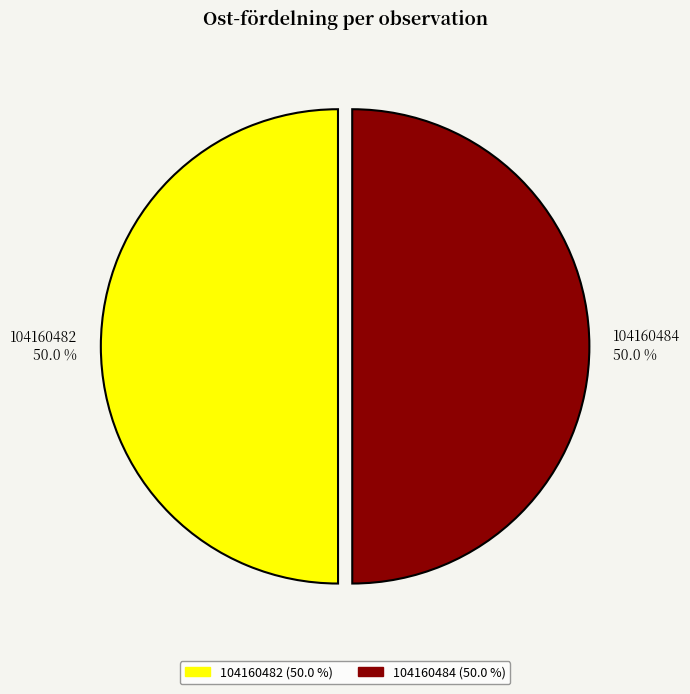

To the nearest percent, what percentage of the pie is 104160482?

50%